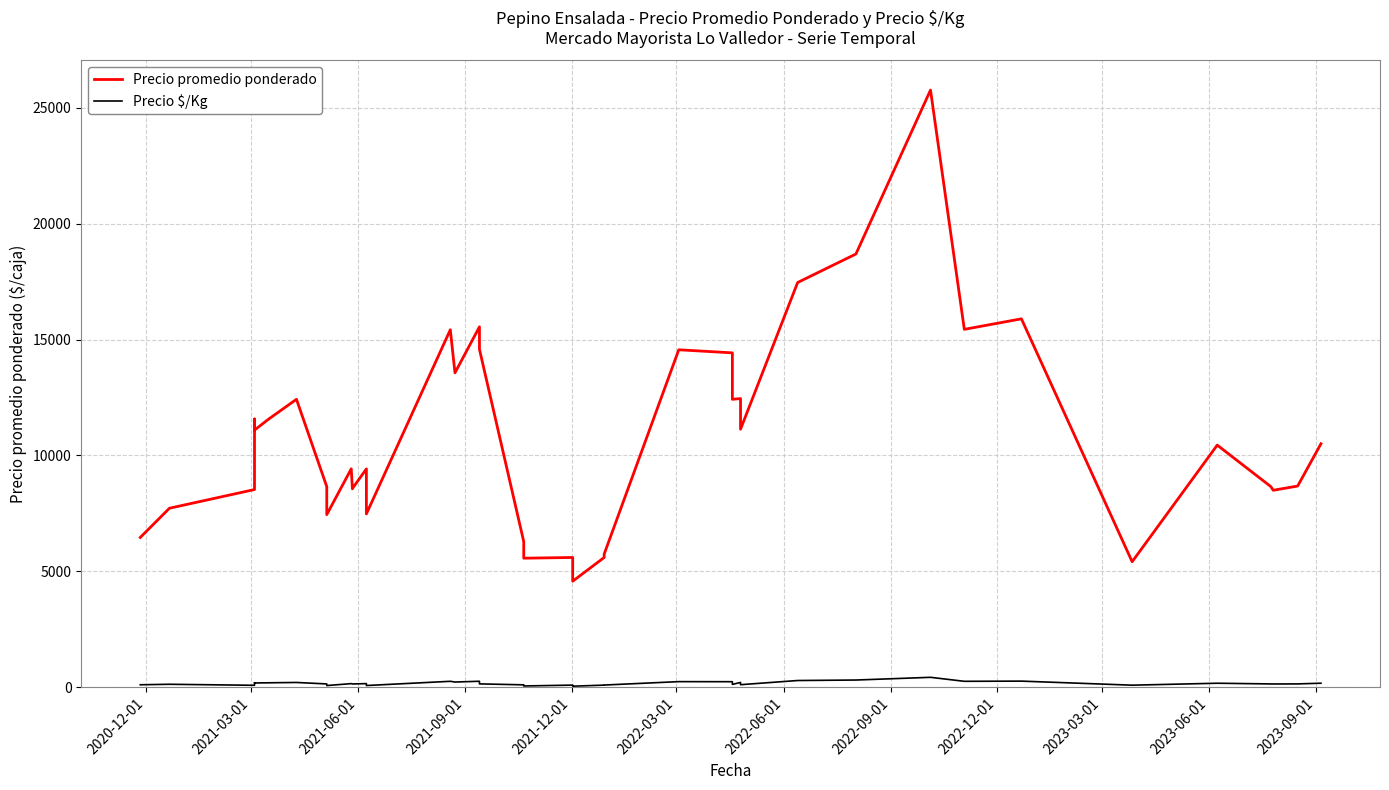

True or false: Precio $/Kg and Precio promedio ponderado intersect in this chart.

False